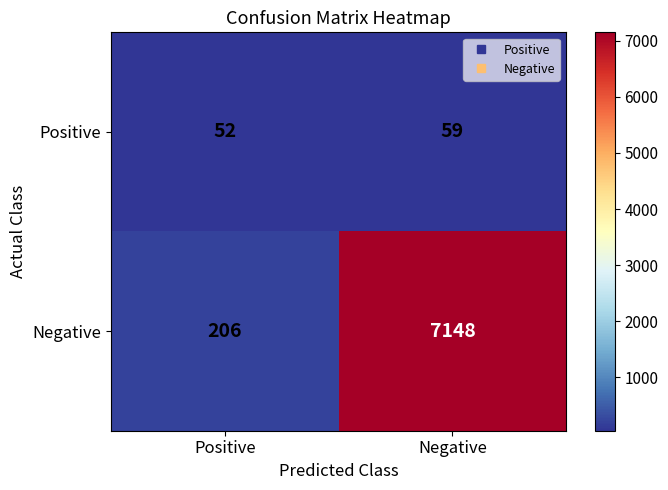

Which series changed the most between Positive and Negative?

Negative